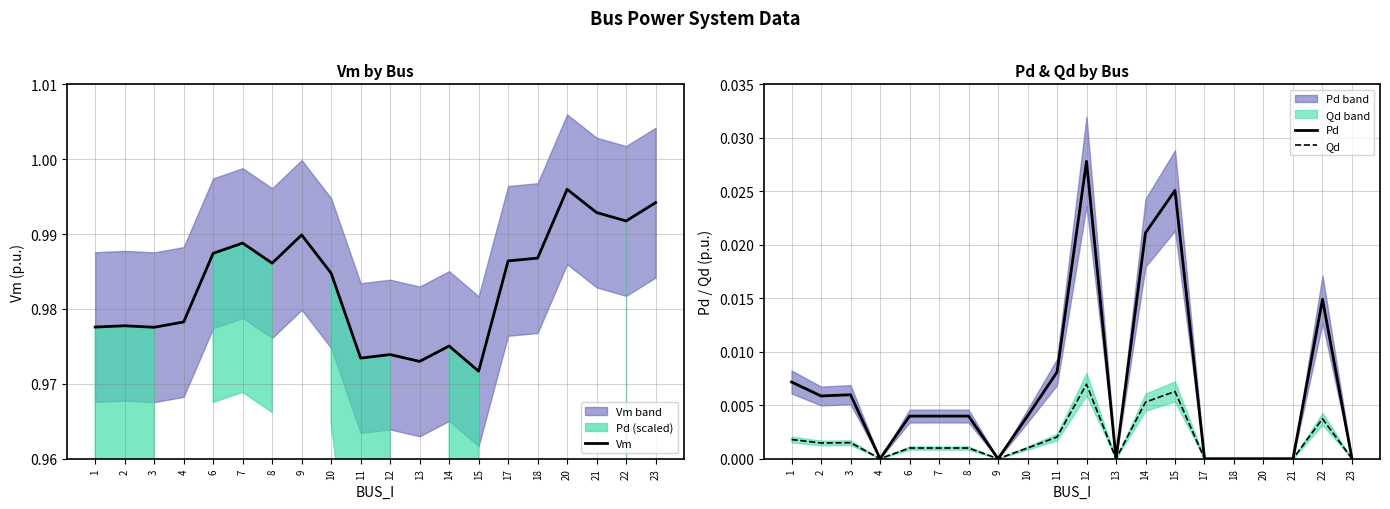

At which label does Pd reach its minimum?

4